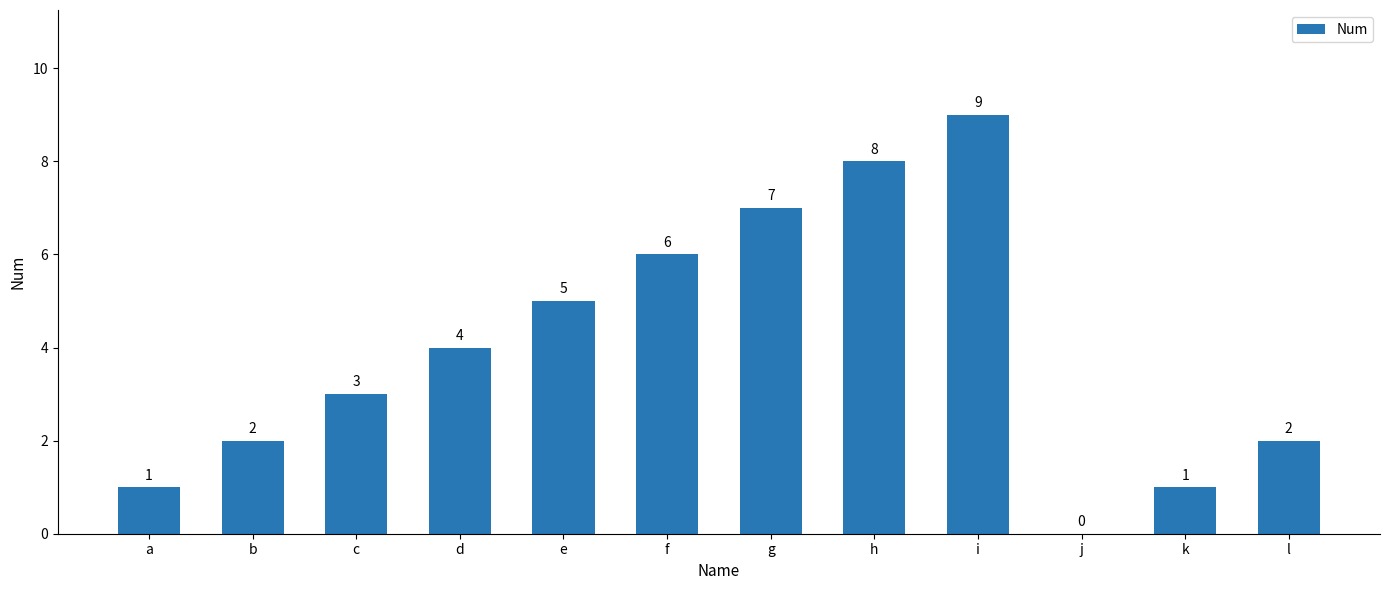

What is the average value?

4